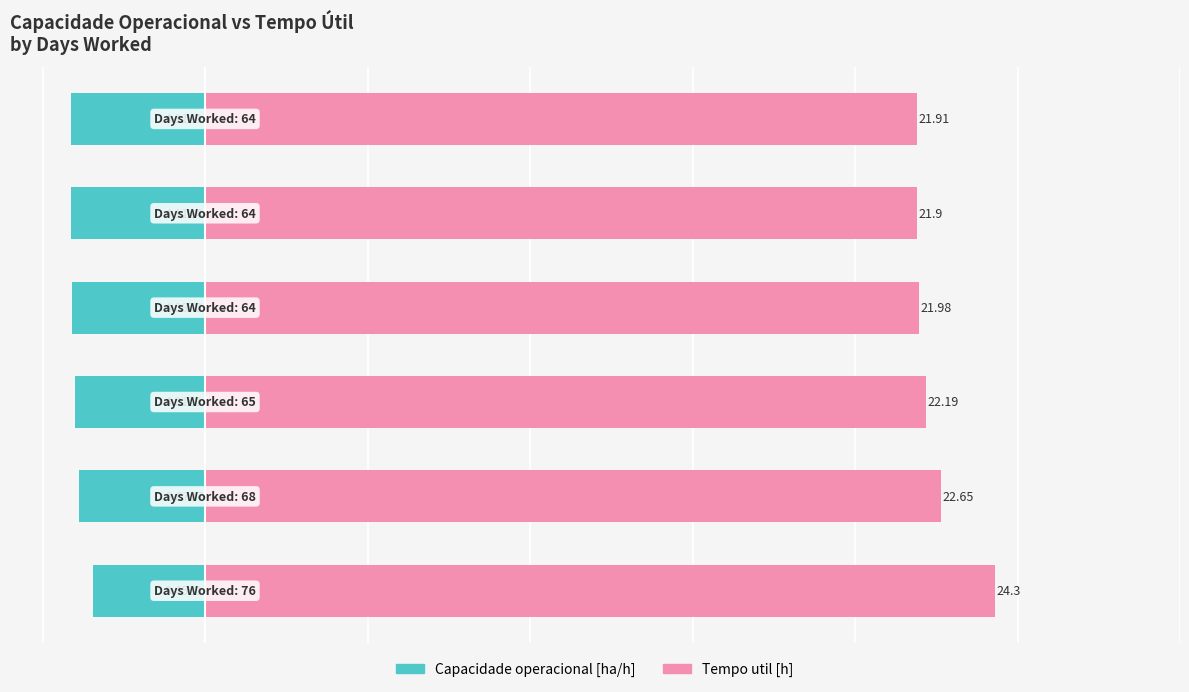

The Tempo util [h] series shows 22.0 at 3. True or false?

True